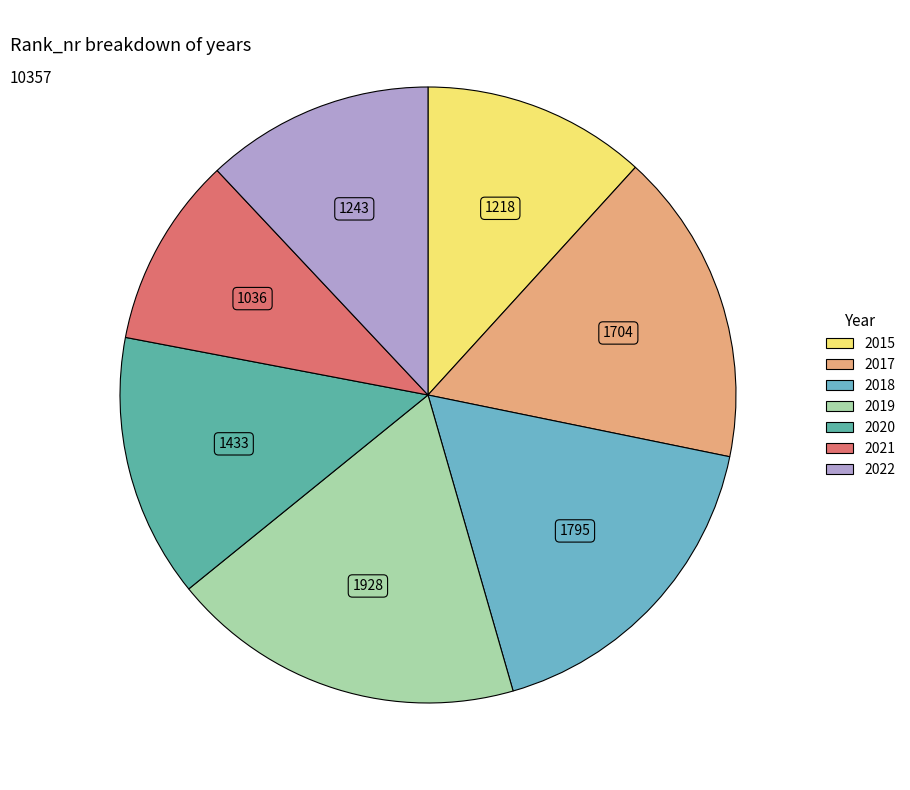

Combined, what portion of the pie is 2021 and 2019?

28.6%